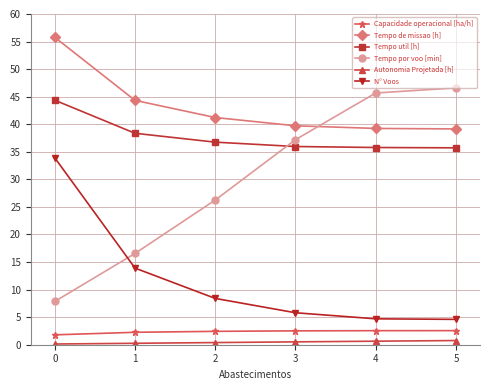

What is the minimum value for Autonomia Projetada [h]?

0.1